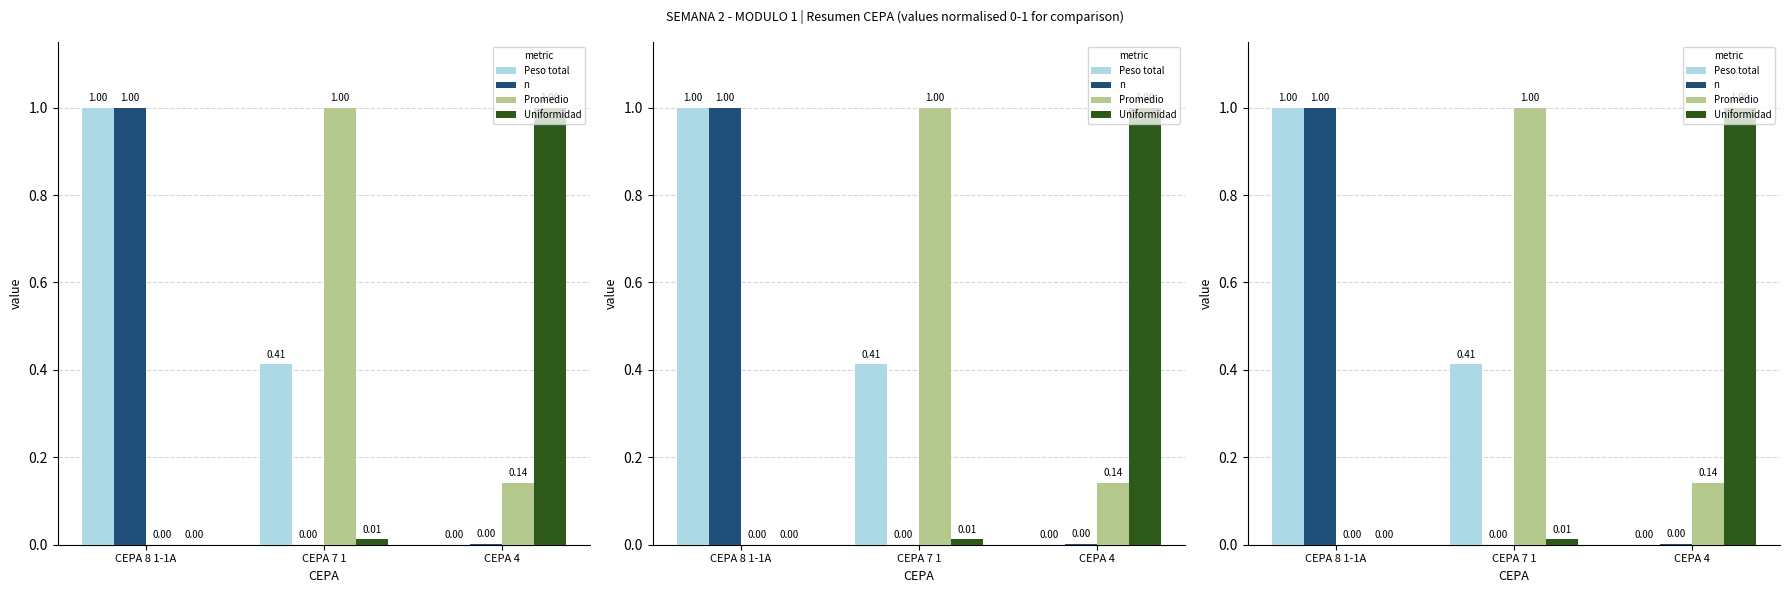

What is the sum of the Peso total values at CEPA 4 and CEPA 8 1-1A?

1.0